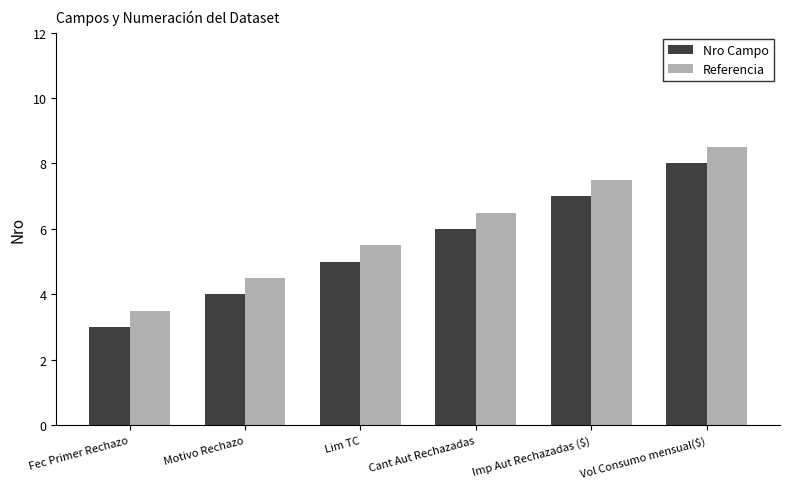

What is the difference between the highest and lowest values at Imp Aut Rechazadas ($)?

0.5